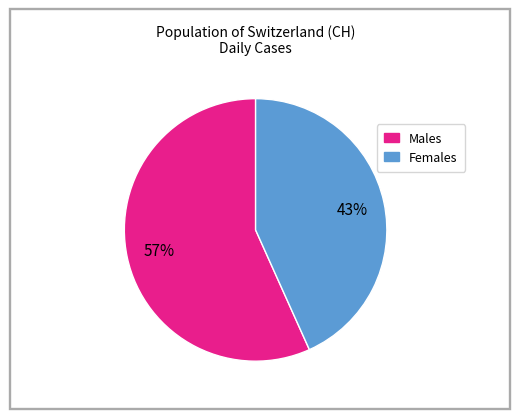

Is there a majority slice in this chart?

Yes